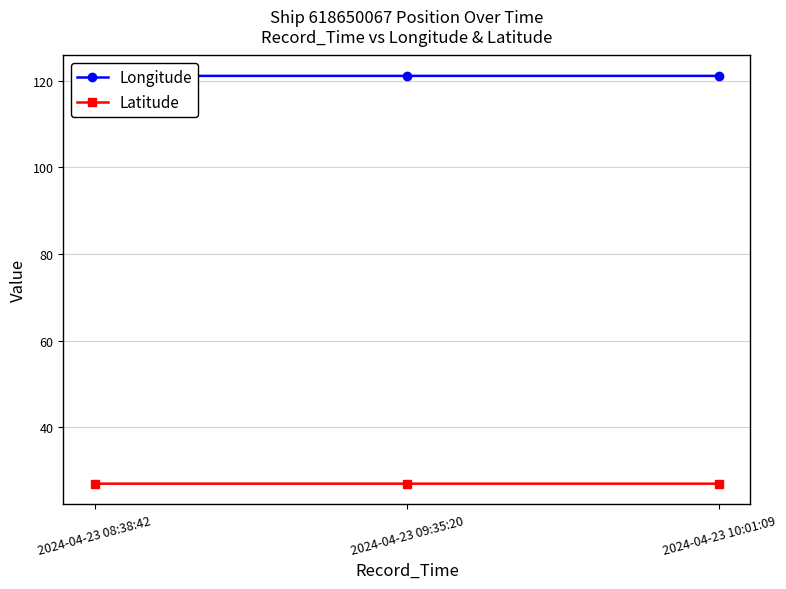

What is the smallest value displayed?

27.0